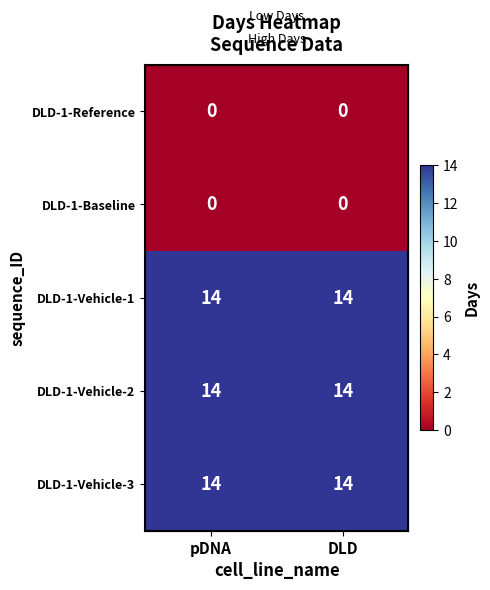

What is the highest value of the DLD-1-Vehicle-2 series?

14